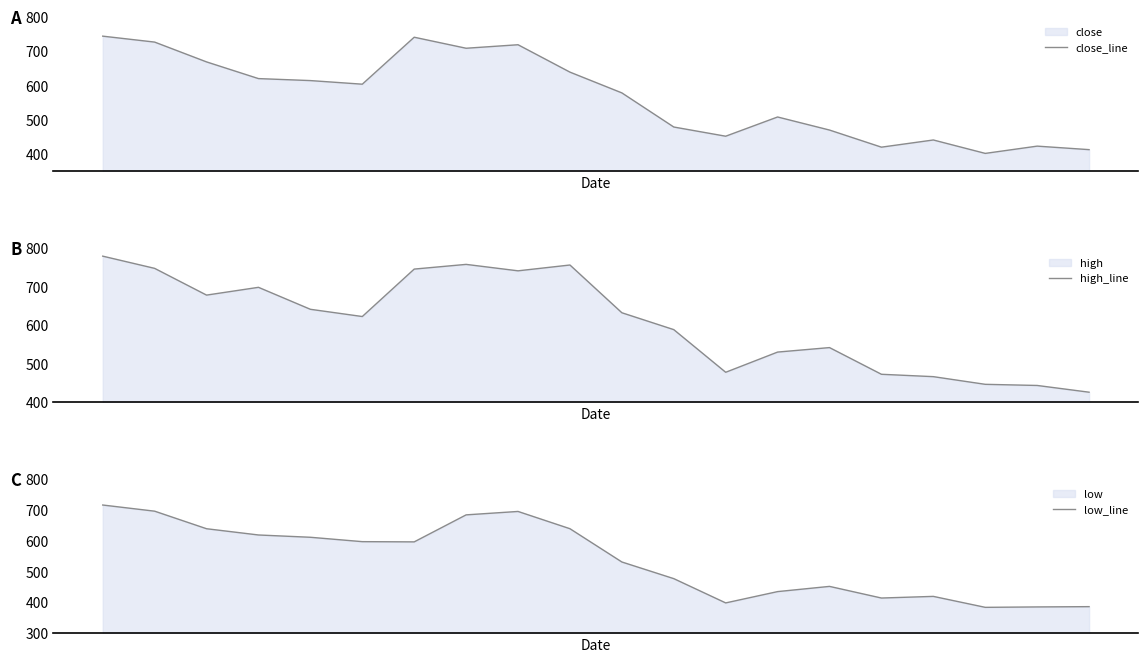

What is the difference between the close_line values at 0 and 10?

165.8